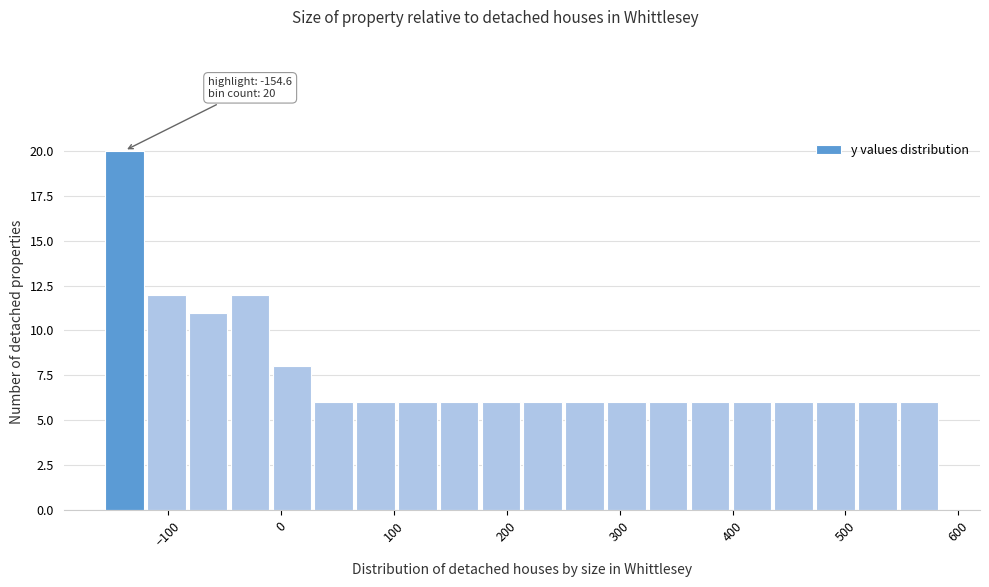

Around what value on the x-axis is the tallest bar? Give the approximate position of its centre, as read against the axis.

-140